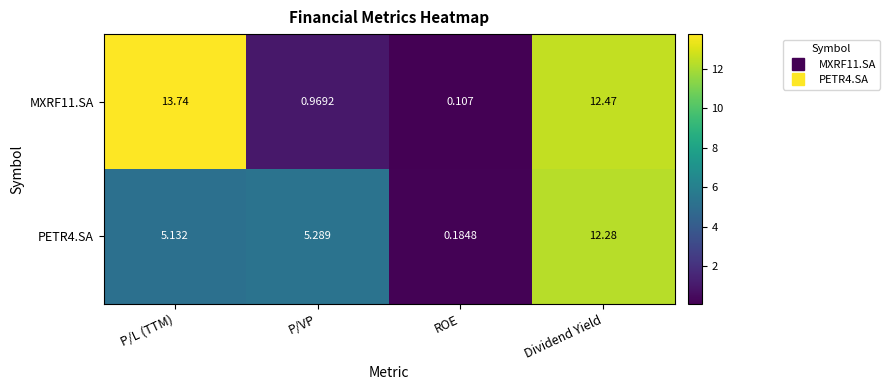

Which series changed the most between P/VP and Dividend Yield?

MXRF11.SA